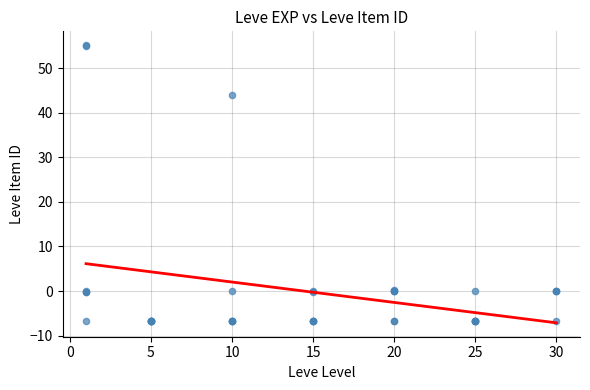

What Y value in the scatter plot is closest to 24?

43.9